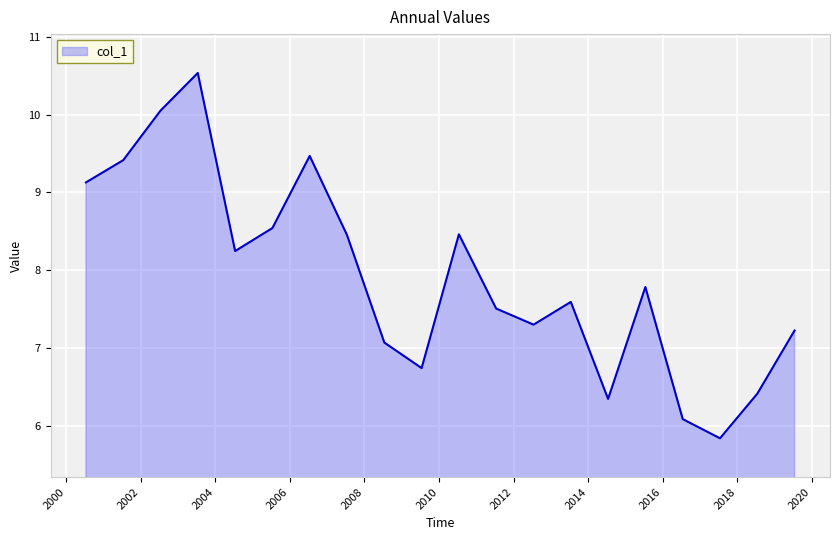

What is the maximum value shown in the chart?

10.5